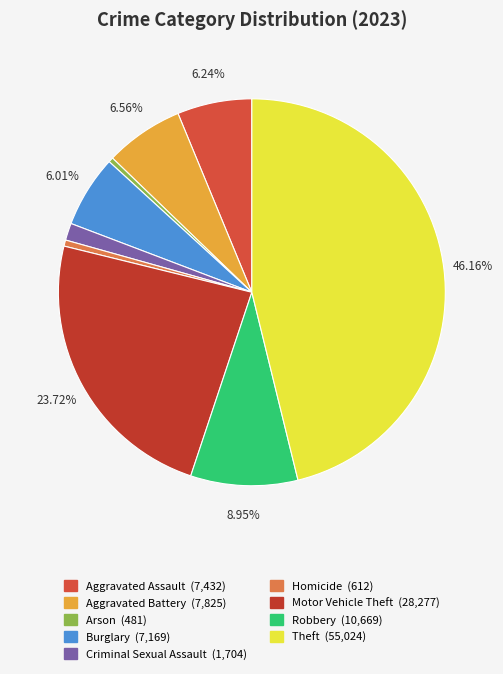

Rank the categories by value from lowest to highest.

Arson, Homicide, Criminal Sexual Assault, Burglary, Aggravated Assault, Aggravated Battery, Robbery, Motor Vehicle Theft, Theft